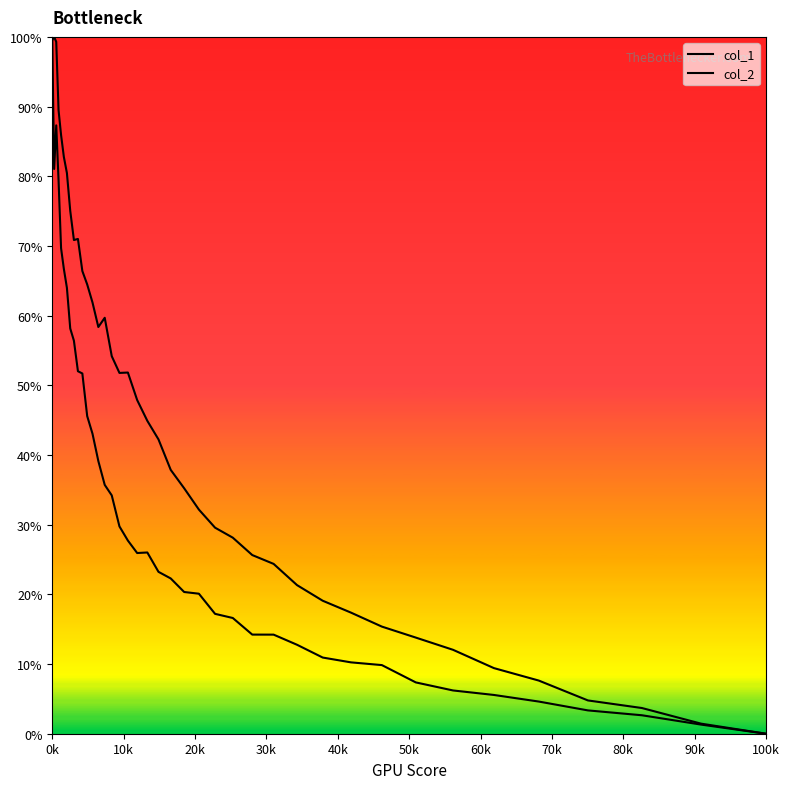

Does the chart have visible grid lines?

No